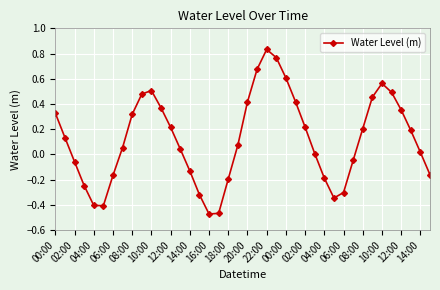

What is the difference between the second highest and minimum values?

1.2